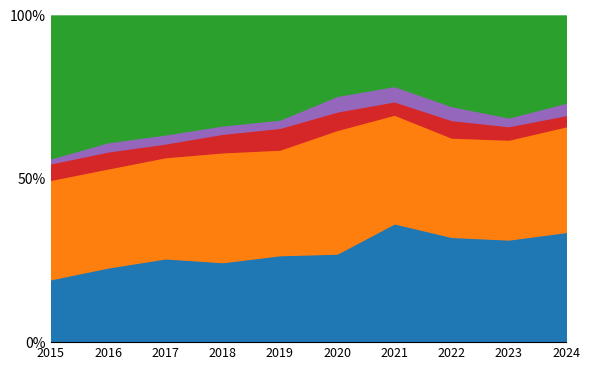

Which series changed the most between 2018 and 2020?

Robbery